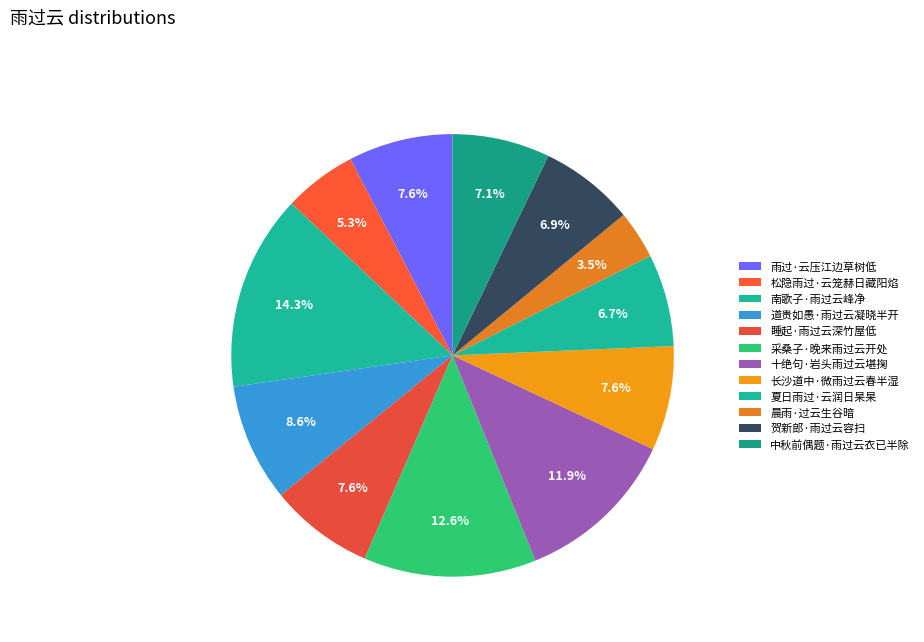

Is it true that 夏日雨过·云润日杲杲 is 15% of the pie?

False